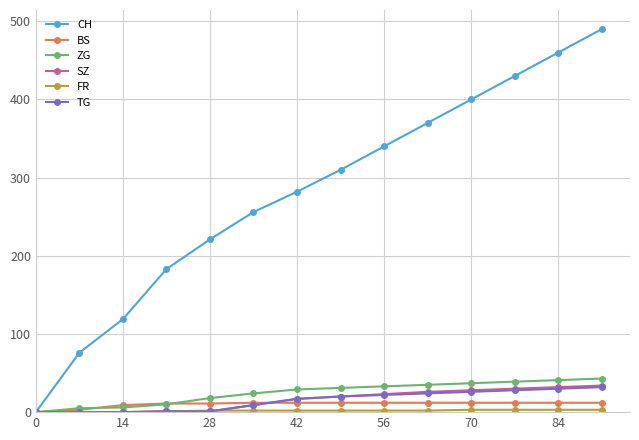

Which series has the widest spread of values?

CH